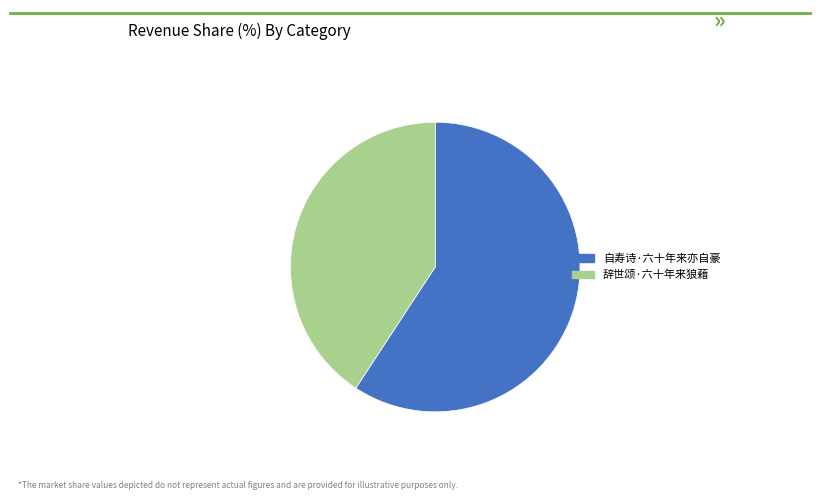

Do 自寿诗·六十年来亦自豪 and 辞世颂·六十年来狼藉 together represent more than half of the pie?

Yes